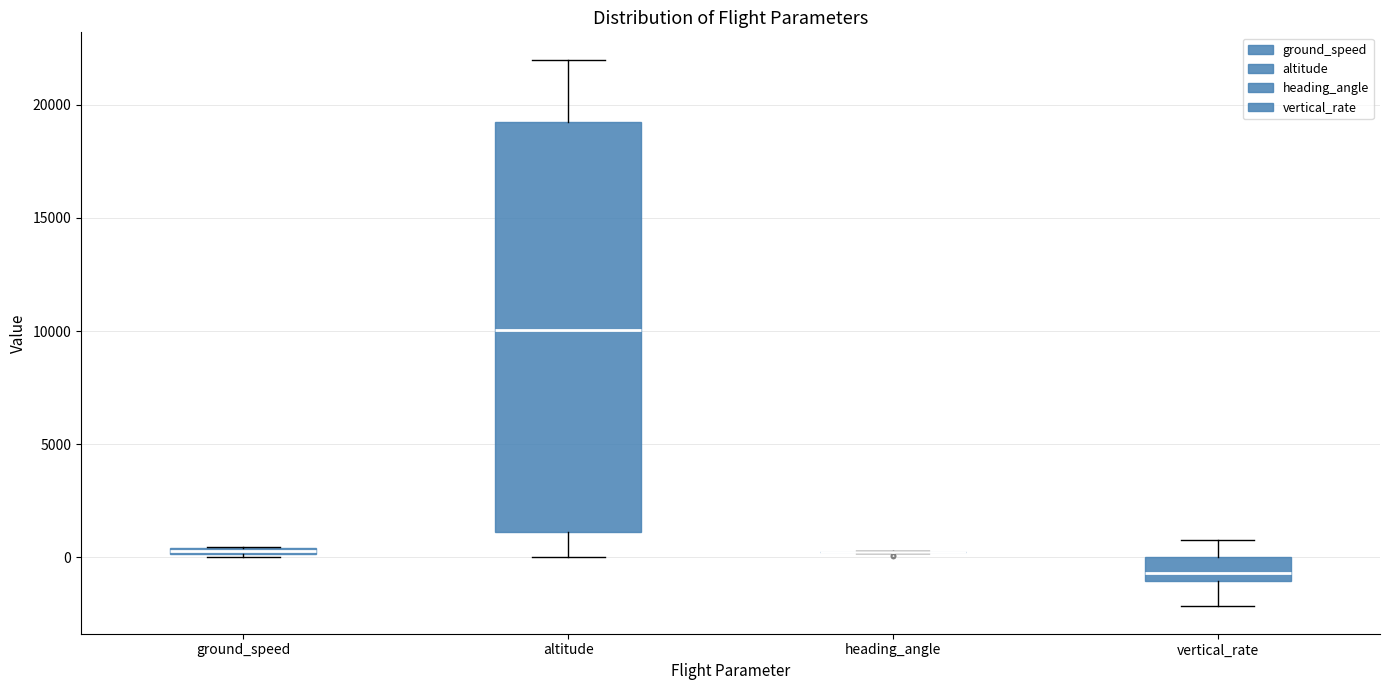

Which box is the tallest, from its lower edge to its upper edge?

altitude